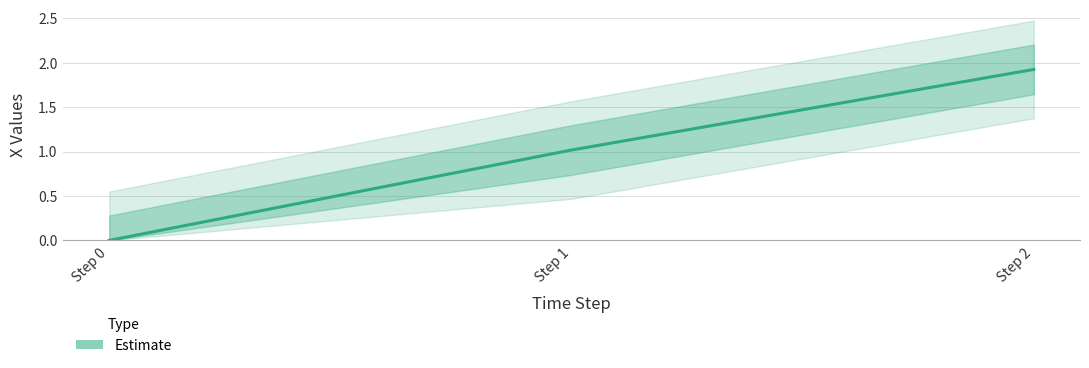

What is the average value?

1.0